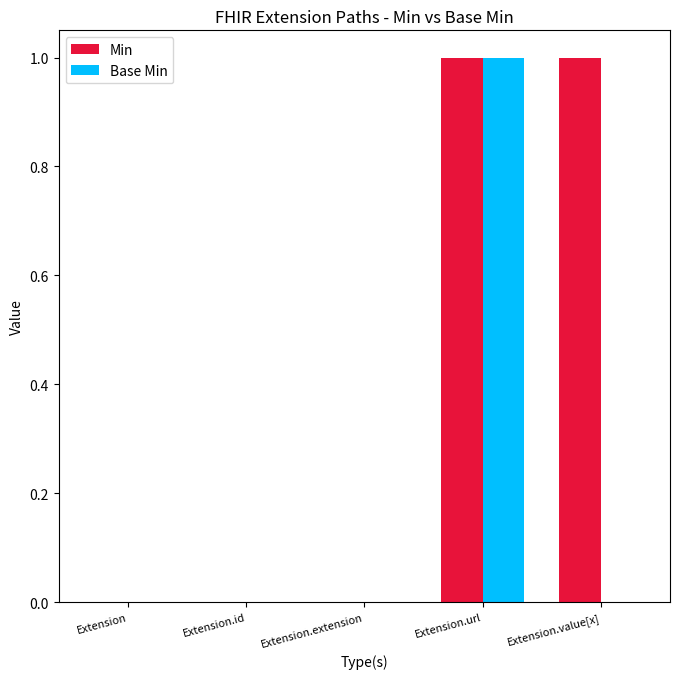

At which category is the sum across all series the highest?

Extension.url